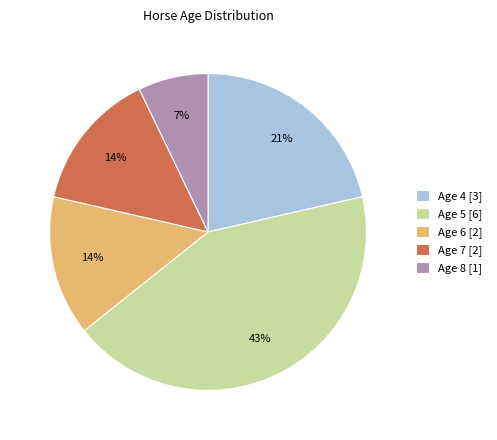

To the nearest percent, what portion does Age 4 [3] represent?

21%